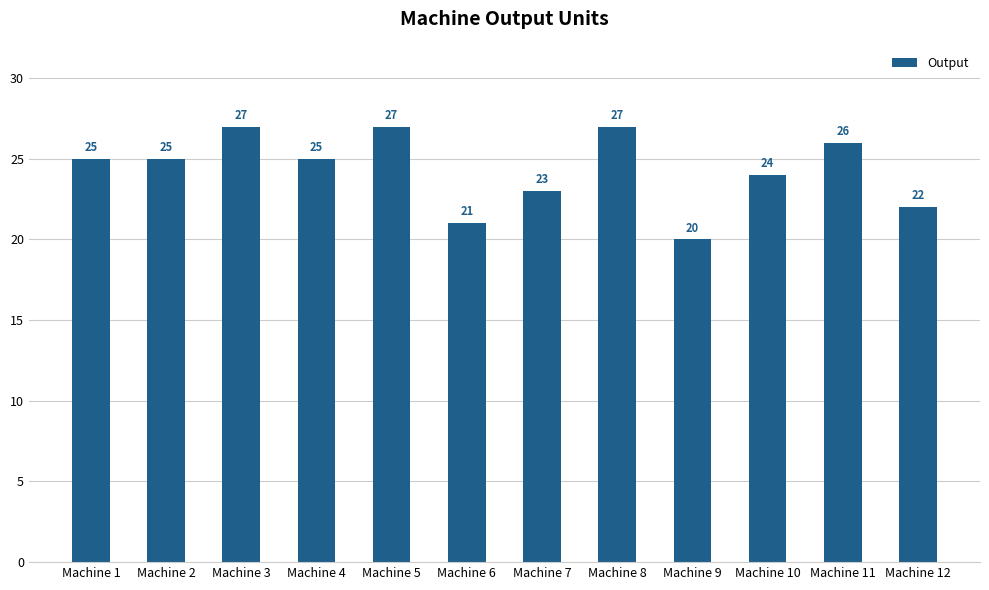

How many bars are there in total?

12